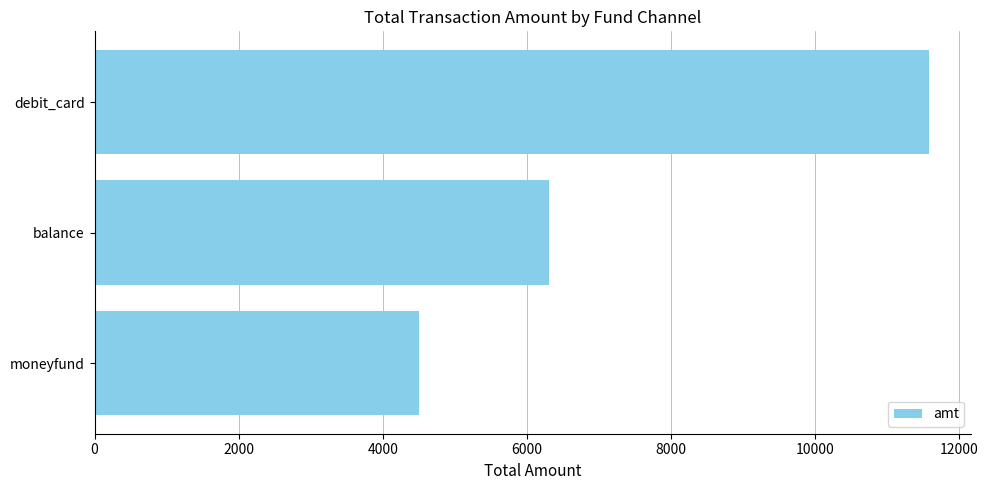

Count the number of categories in the chart.

3